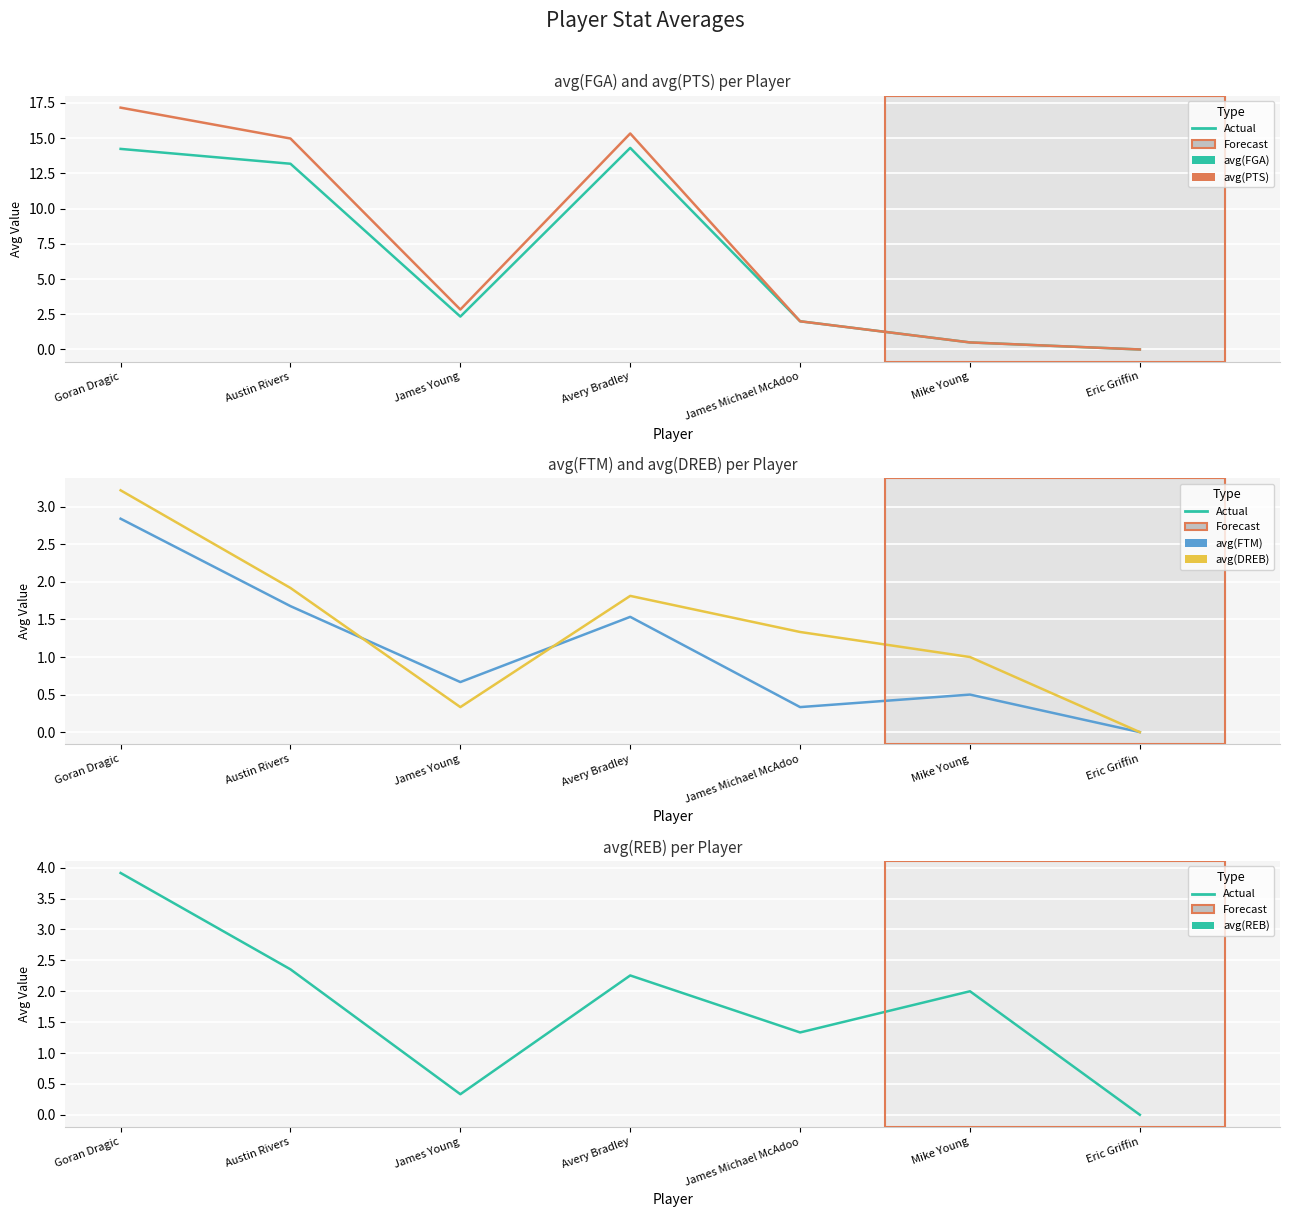

What is the sum of the avg(DREB) values at Mike Young and Austin Rivers?

2.9